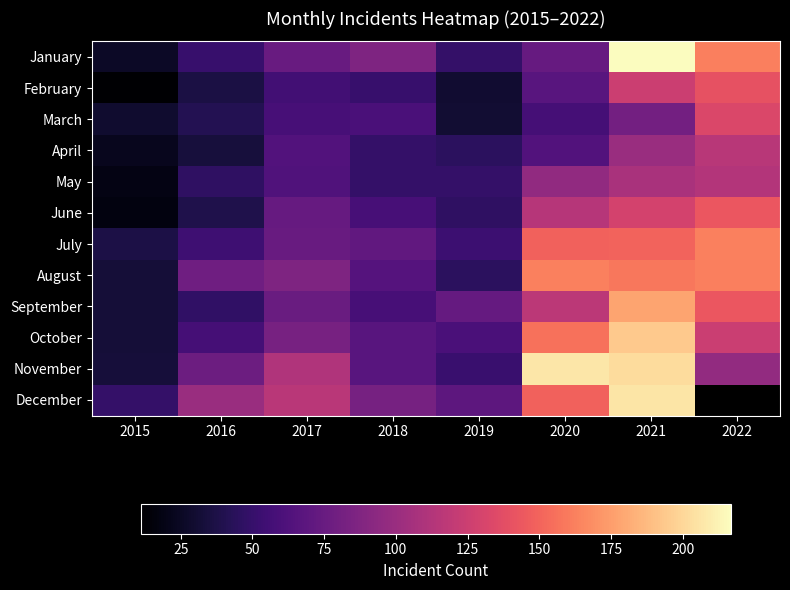

What is the minimum value for August?

32.0